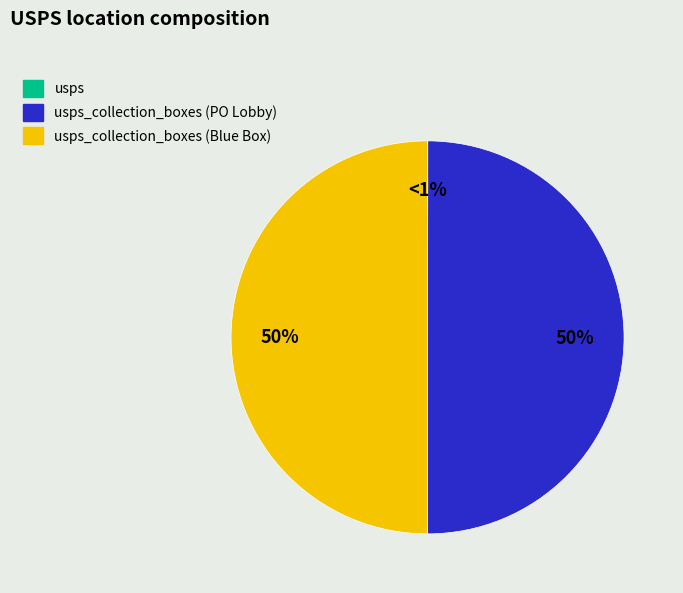

How many slices are in this pie chart?

3